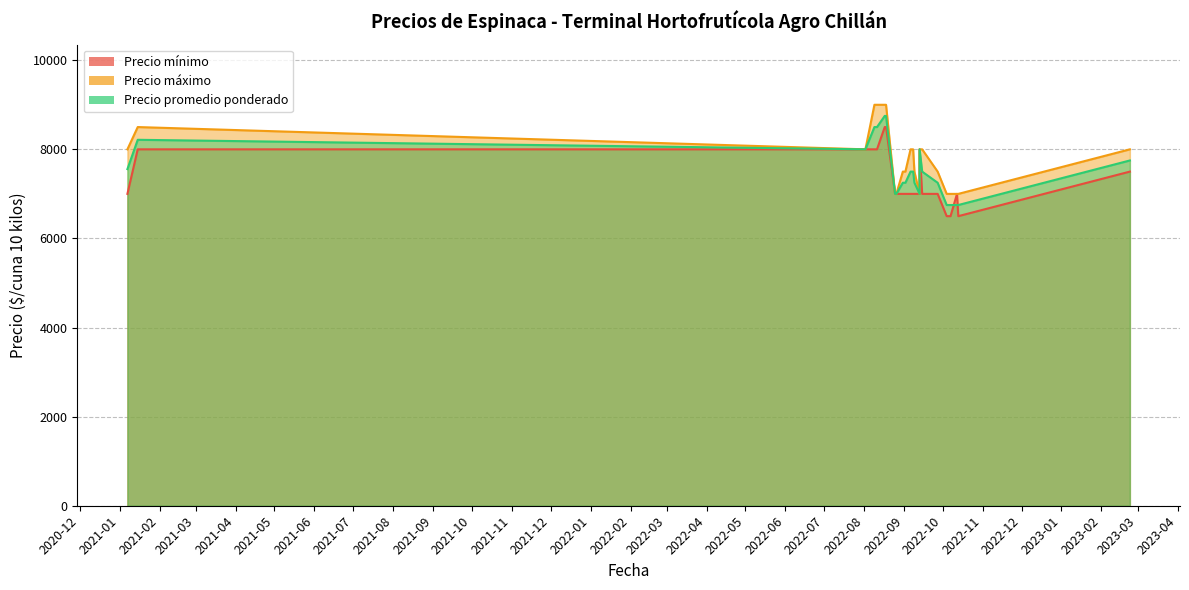

List the labels in order of Precio mínimo value, smallest first.

2022-10-04, 2022-10-13, 2022-10-07, 2022-10-12, 2022-09-06, 2022-09-09, 2022-08-26, 2022-09-27, 2021-01-07, 2022-09-13, 2022-09-02, 2022-09-08, 2022-09-15, 2022-08-25, 2022-08-31, 2023-02-23, 2021-01-15, 2022-09-13, 2022-08-02, 2022-08-11, 2022-08-09, 2022-08-18, 2022-08-17